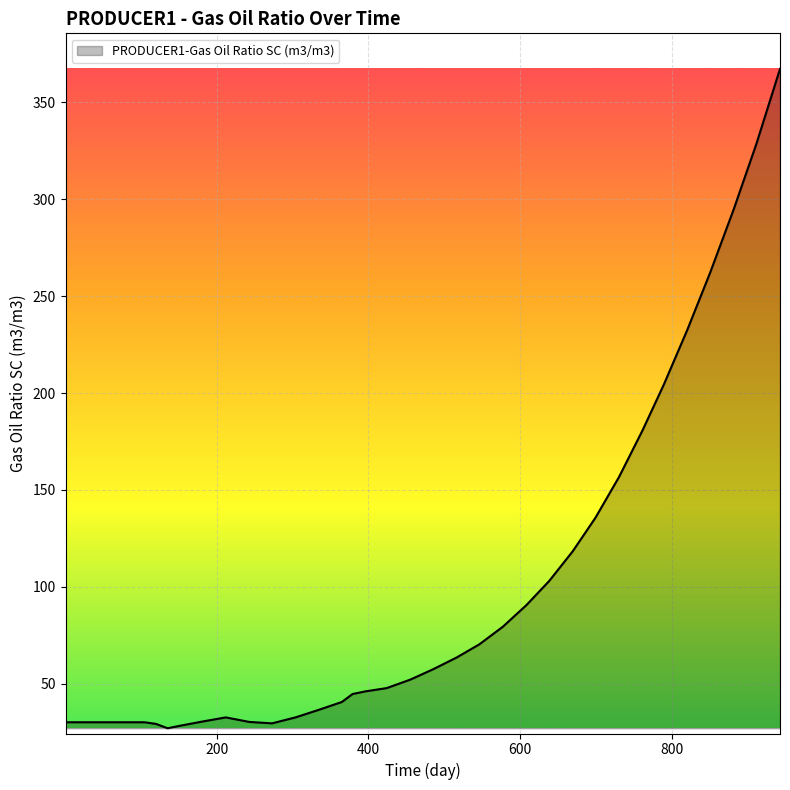

What is the smallest value displayed?

27.0